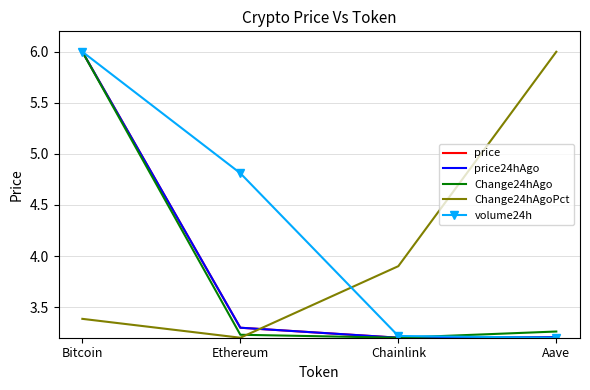

What is the greatest value displayed?

6.0